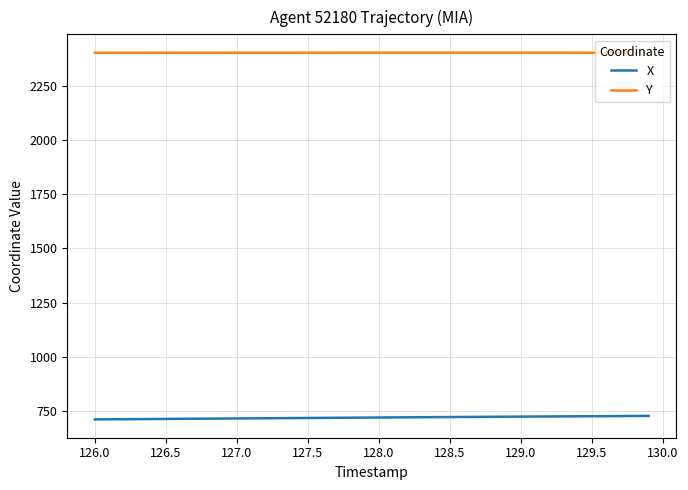

What is the maximum value shown in the chart?

2402.9